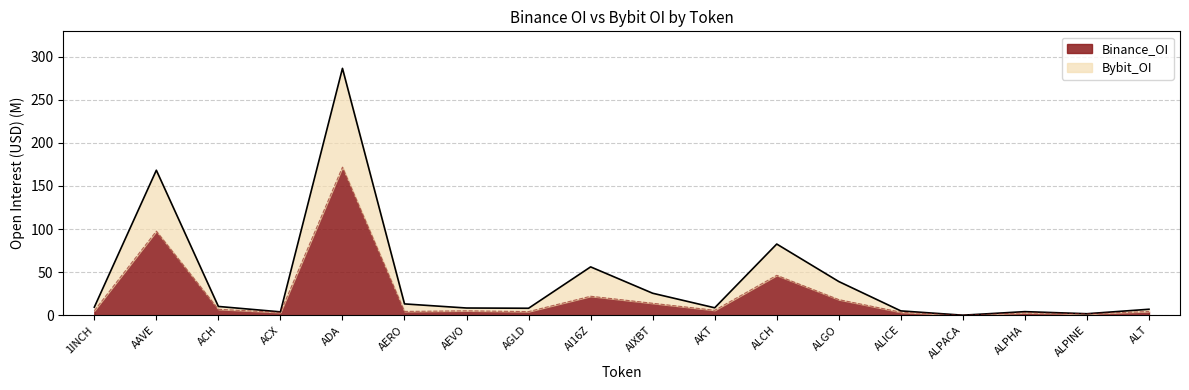

At which category is the sum across all series the highest?

ADA